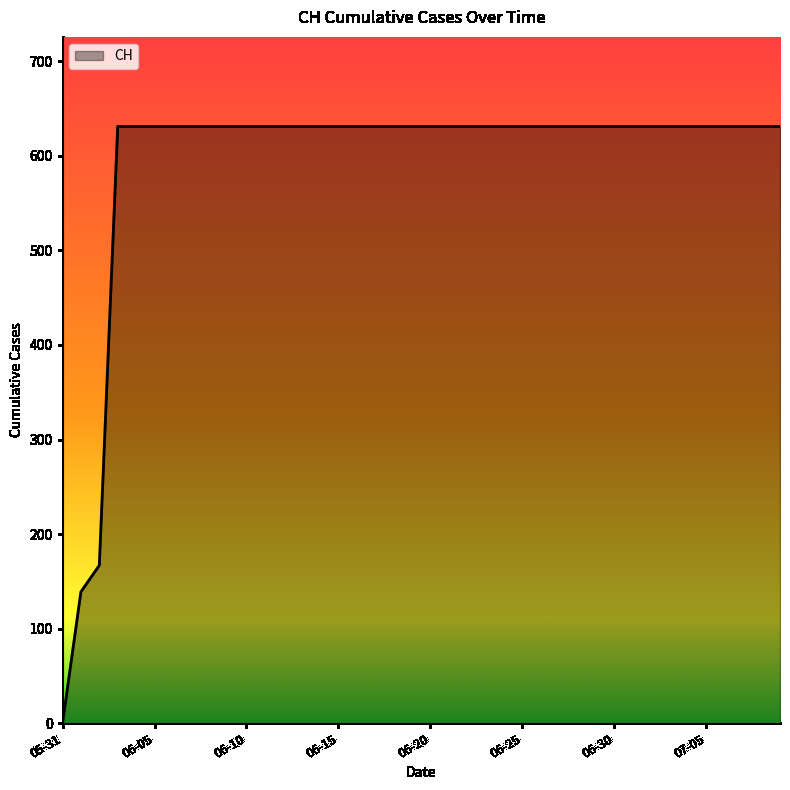

What is the difference between the maximum and minimum values?

631